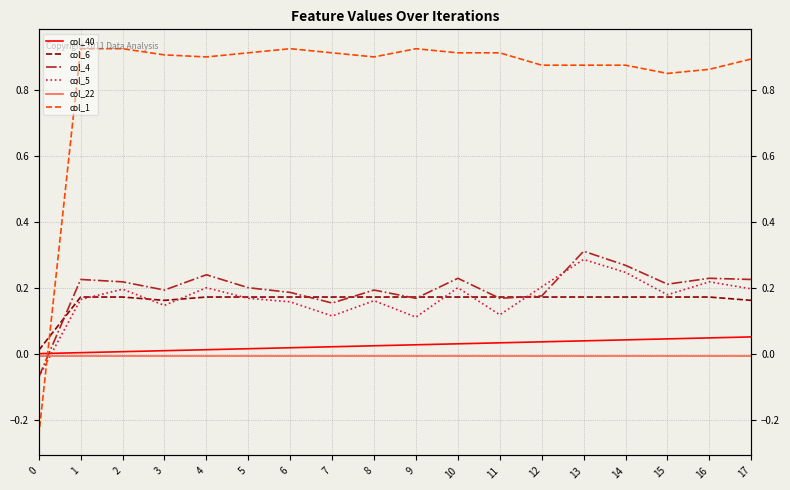

What is the sum of the col_1 values at 17 and 5?

1.8